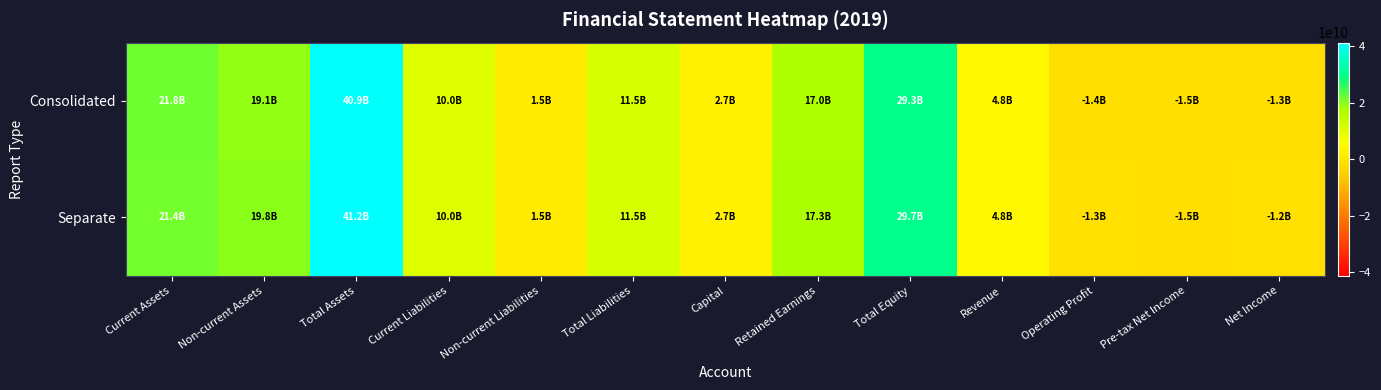

At Operating Profit, list the series in order from largest to smallest.

Separate, Consolidated